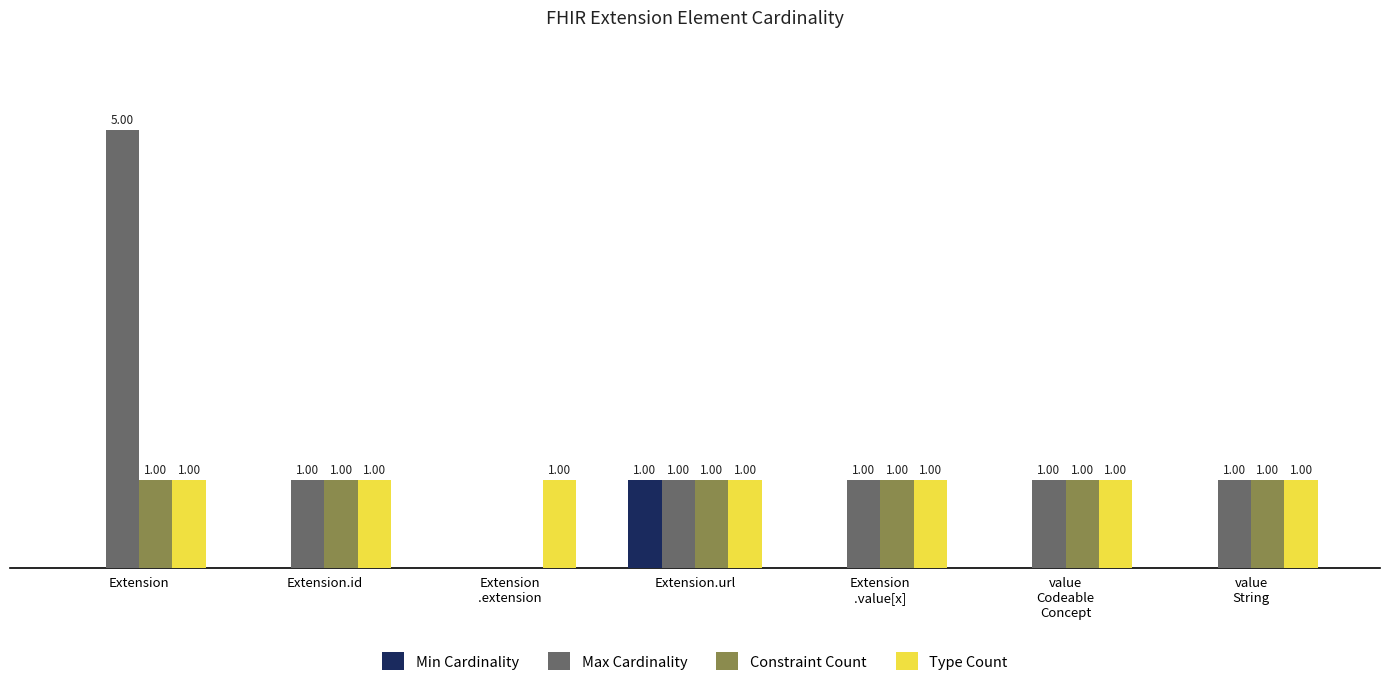

Does the chart contain stacked bars?

No